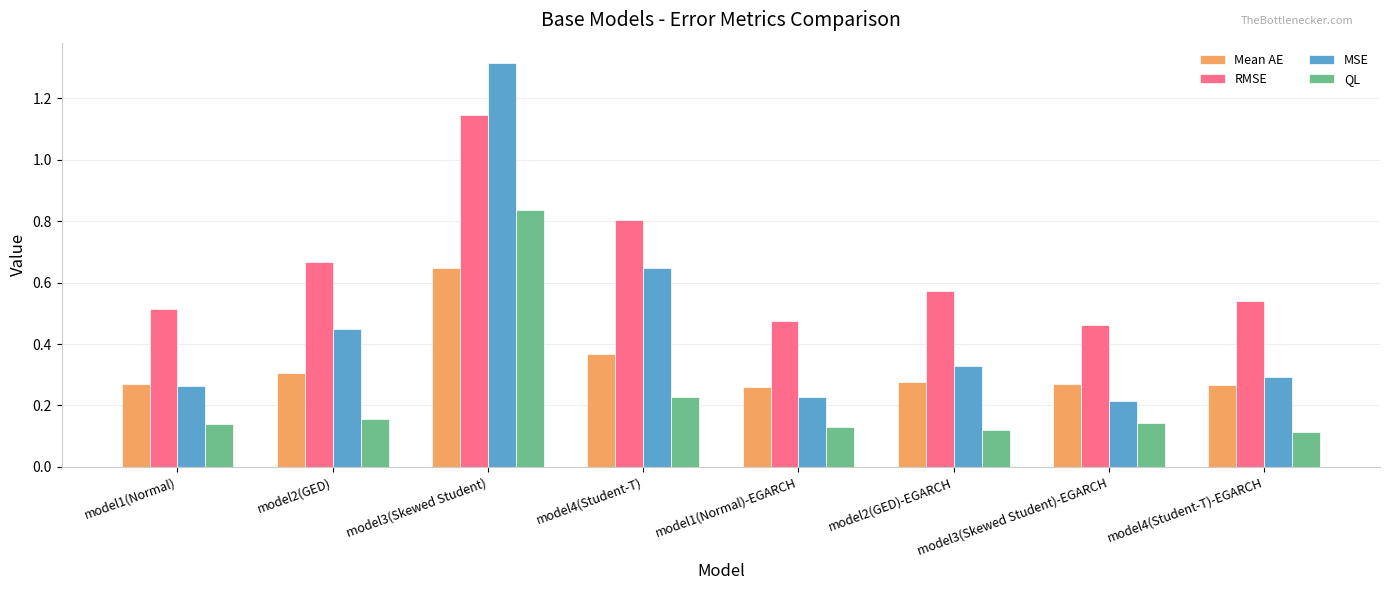

How many RMSE values are between 0 and 1?

7